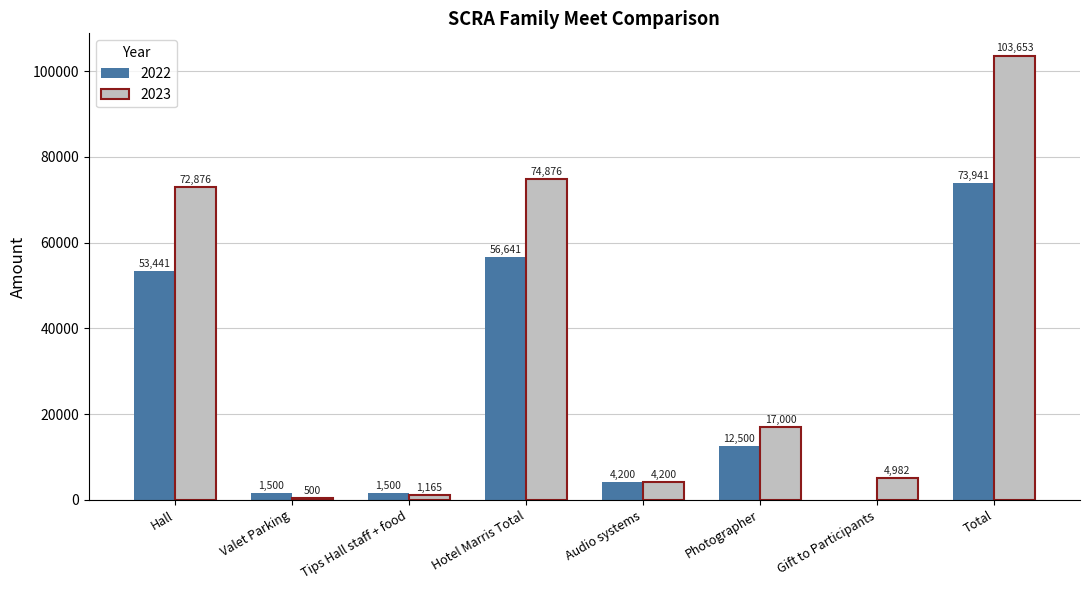

The 2022 series shows 11539.6 at Hotel Marris Total. True or false?

False